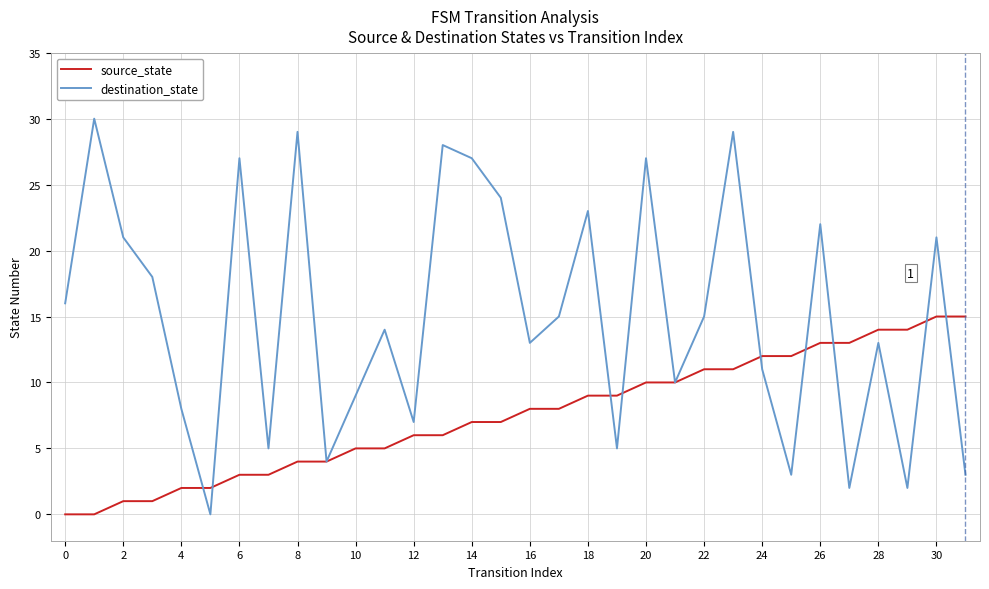

What are all the series names shown in the legend?

source_state, destination_state